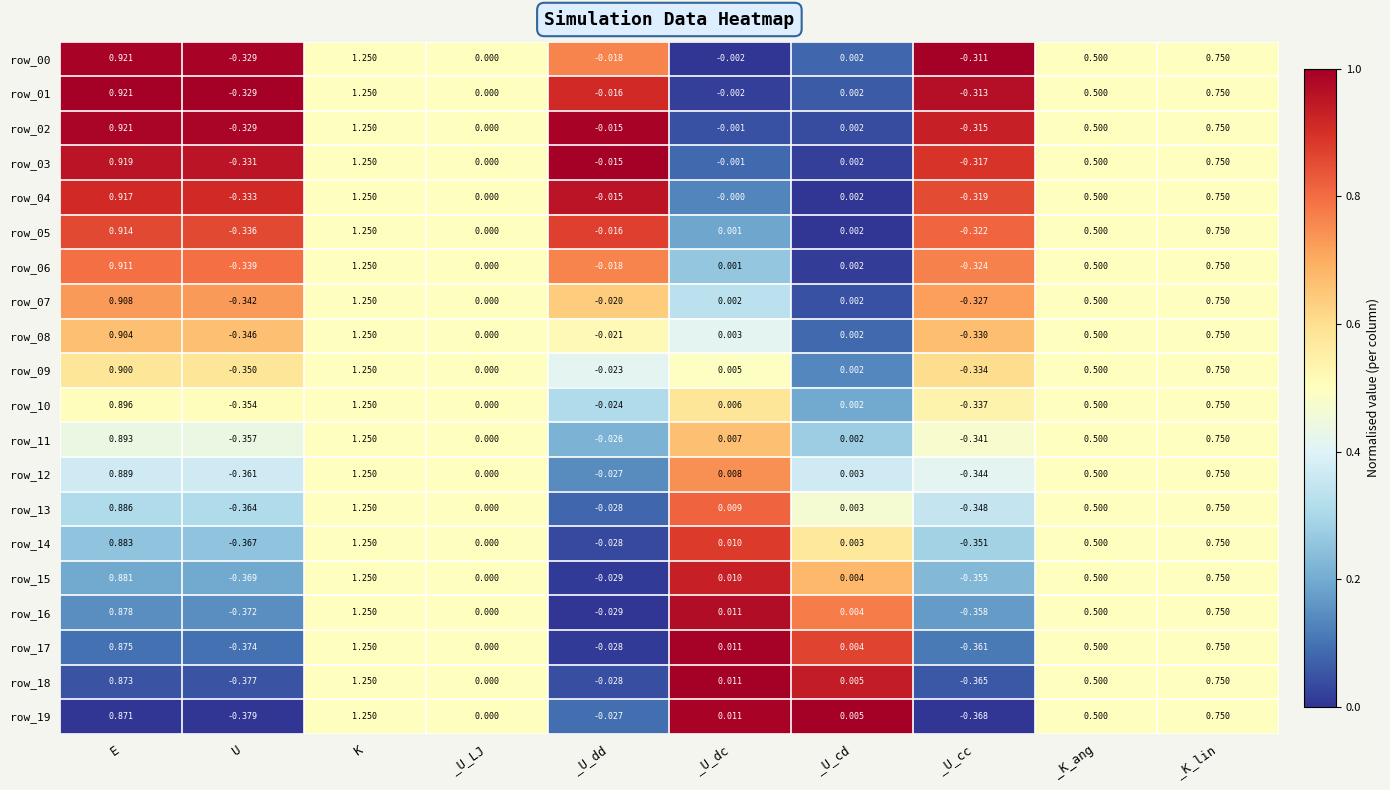

Which category has the highest value in the row_00 series?

K